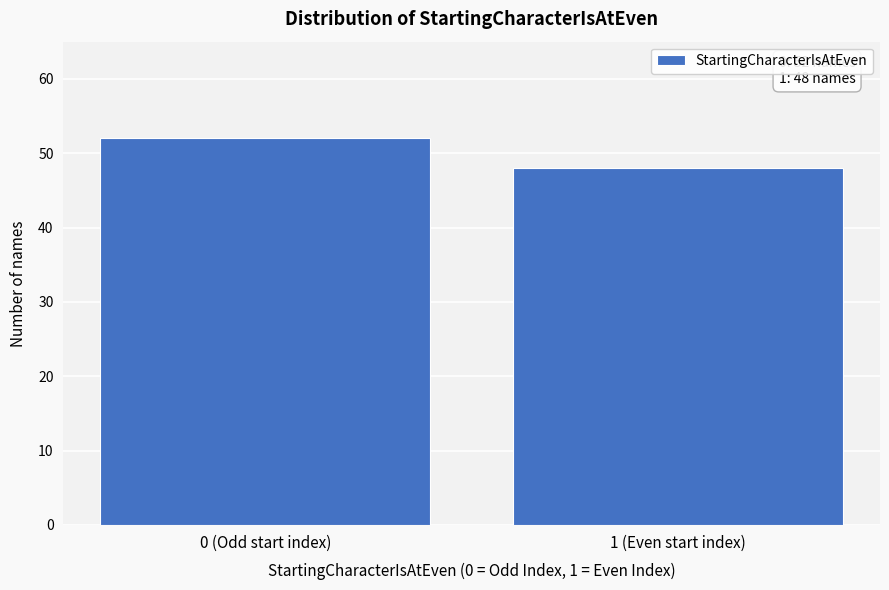

Reading left to right, list all the values displayed in this chart.

0 (Odd start index)=52	1 (Even start index)=48